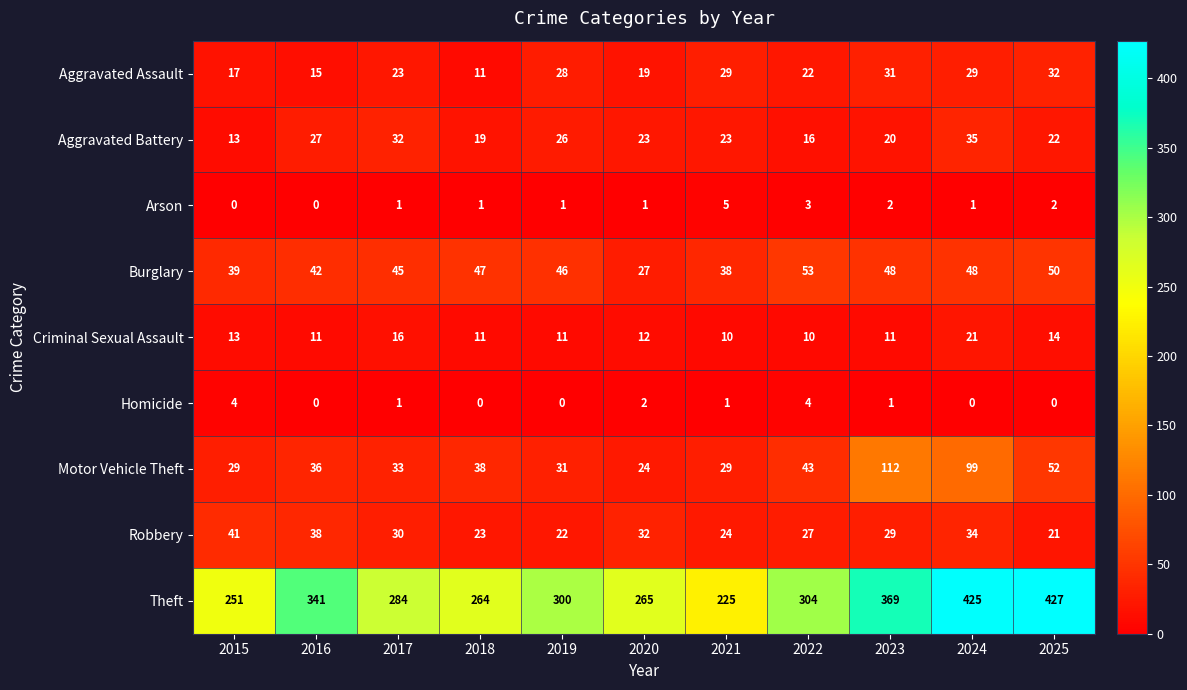

The value of Robbery at 2015 is 41. True or false?

True